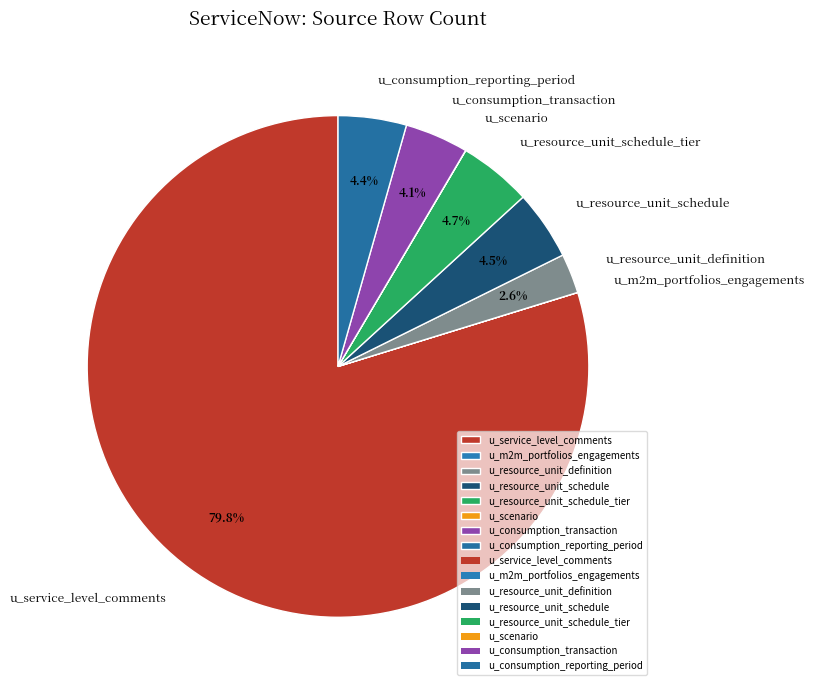

To the nearest percent, what percentage of the pie is u_consumption_reporting_period?

4%